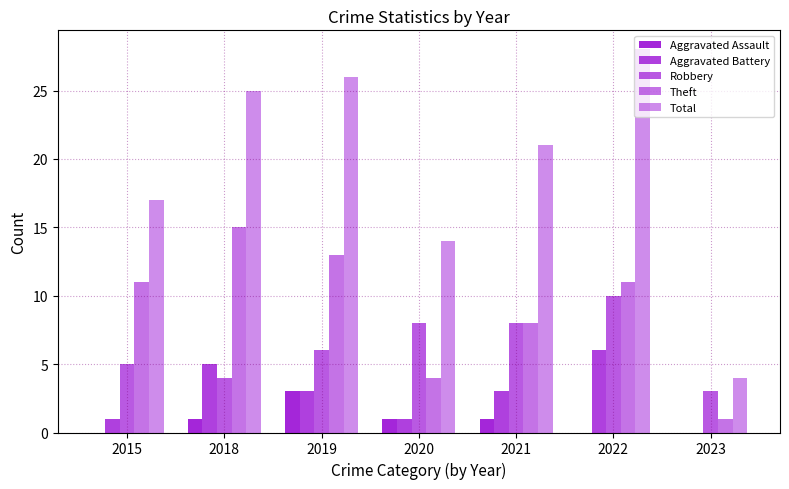

What is the average value of the Theft series?

9